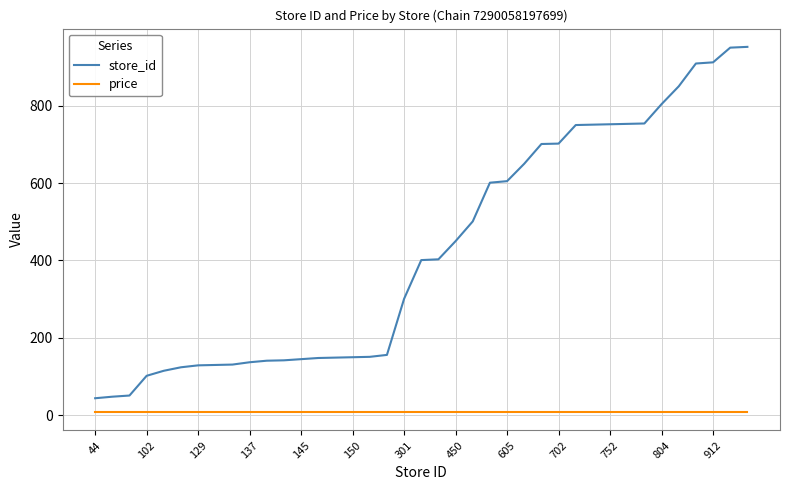

Rank the series by their average value, from lowest to highest.

price, store_id